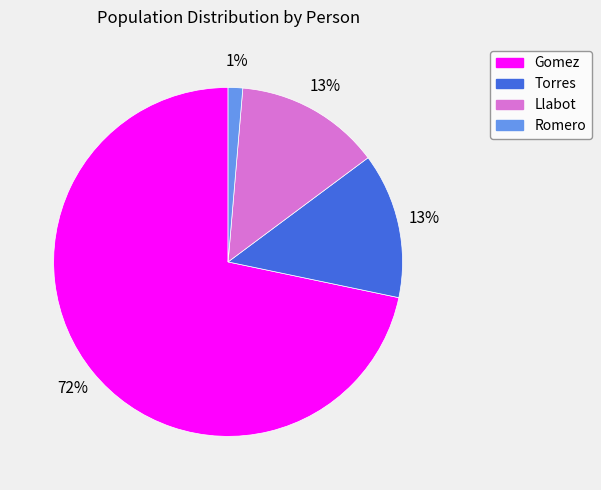

Is it true that Torres is 13% of the pie?

True